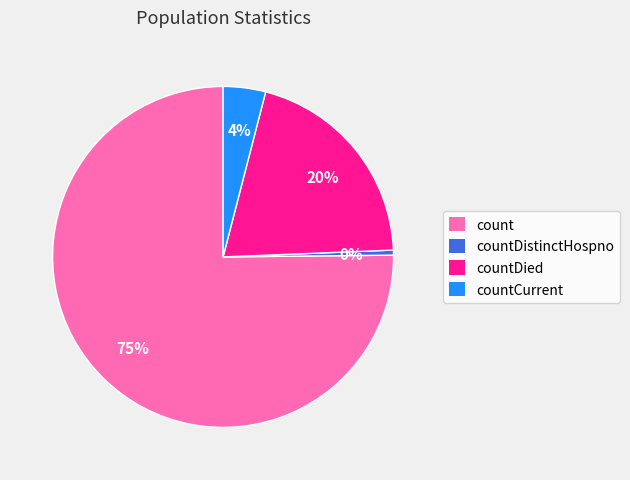

To the nearest percent, what is the average slice percentage?

25%